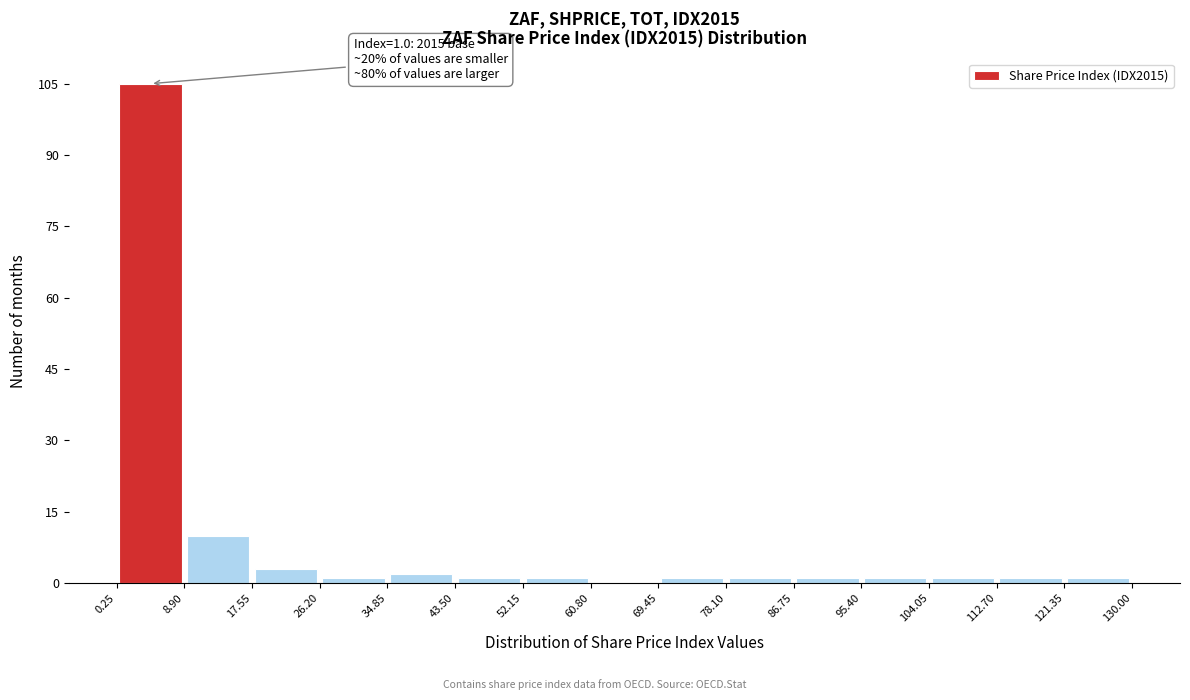

Over which range of the x-axis is the bar tallest?

0.25 to 8.90